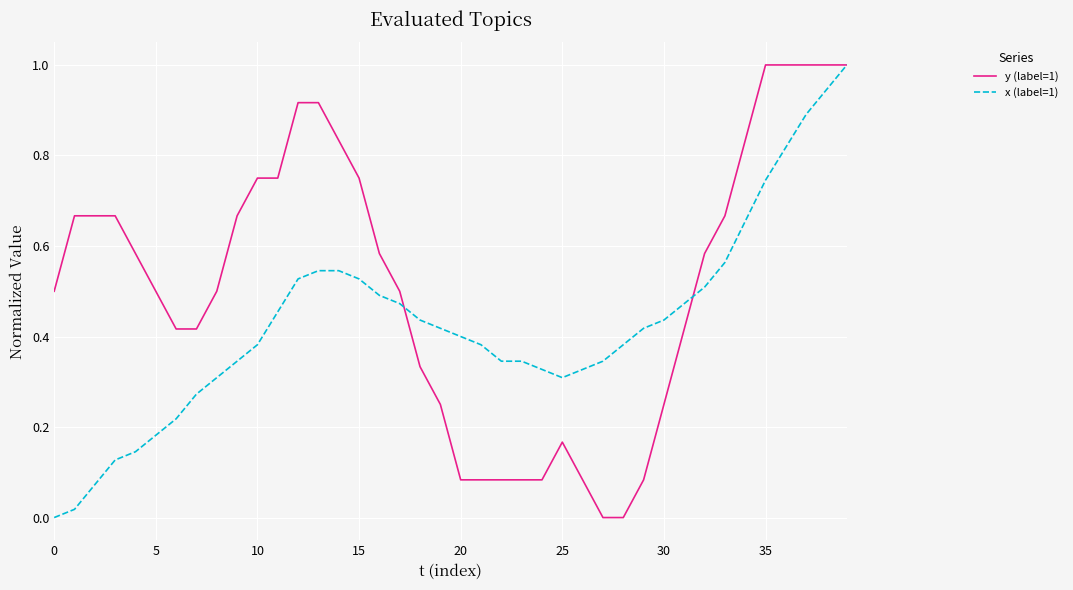

Which series has the largest total across all categories?

y (label=1)